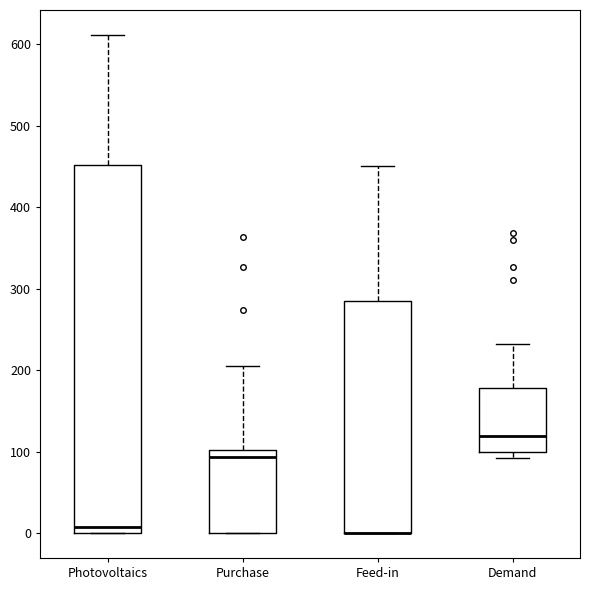

Reading left to right, read every box against the y-axis: the position of its median line, the range the box covers, and the ends of its whiskers. The values are not printed on the chart, so give them approximately, as read against the axis.

Photovoltaics: median 10, box 0 to 450, whiskers 0 to 610
Purchase: median 90, box 0 to 100, whiskers 0 to 200
Feed-in: median 0 (drawn on the box's lower edge), box 0 to 290, whiskers 0 to 450
Demand: median 120, box 100 to 180, whiskers 90 to 230